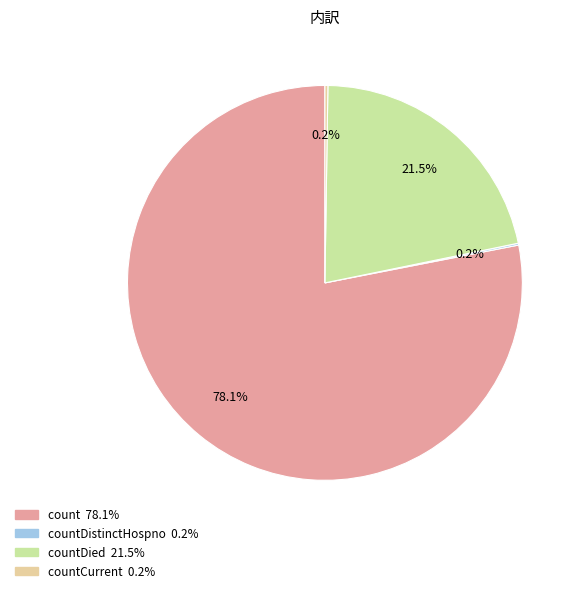

Does any single category account for the majority?

Yes